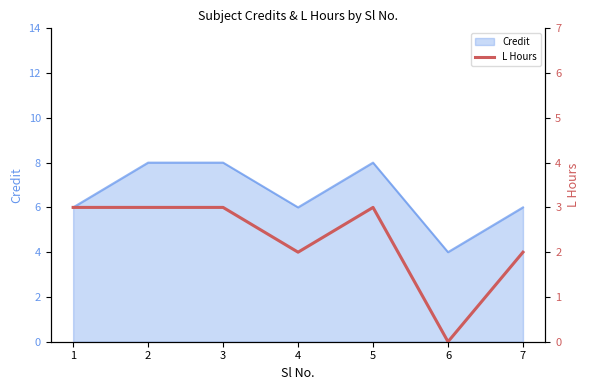

List the labels in order of value, smallest first.

6, 4, 7, 1, 2, 3, 5